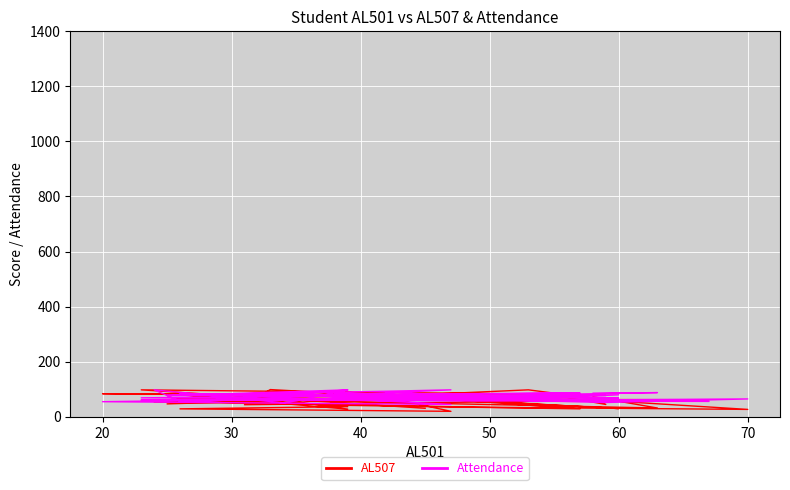

Reading left to right, extract all data points from this chart.

AL507: 75	98	56	62	74	84	70	45	73	32	68	54	48	55	28	84	60	37	29	20	71	47	89	29	43	82	91	55	30	99	44	59	27	35	58	62	66	83	98	31
Attendance: 91	65	80	62	45	55	79	77	86	88	57	98	51	58	98	77	79	97	53	98	93	79	81	87	76	57	87	73	68	84	84	52	65	59	62	56	85	62	69	80